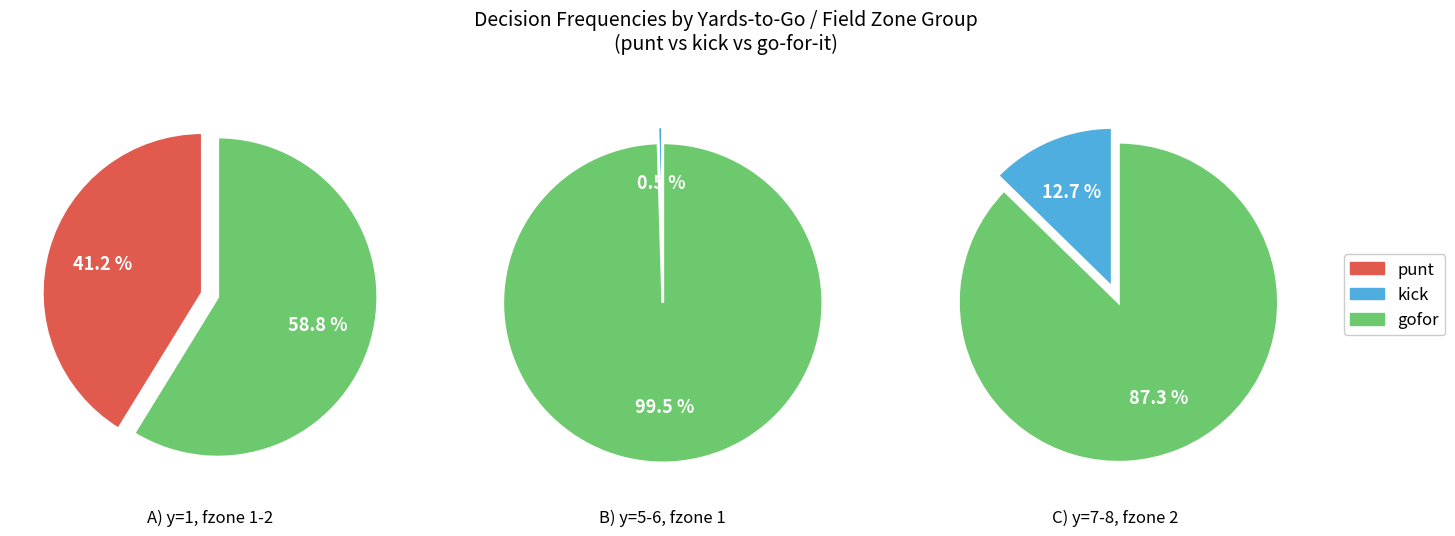

How much of the chart is everything except 8?

98.6%